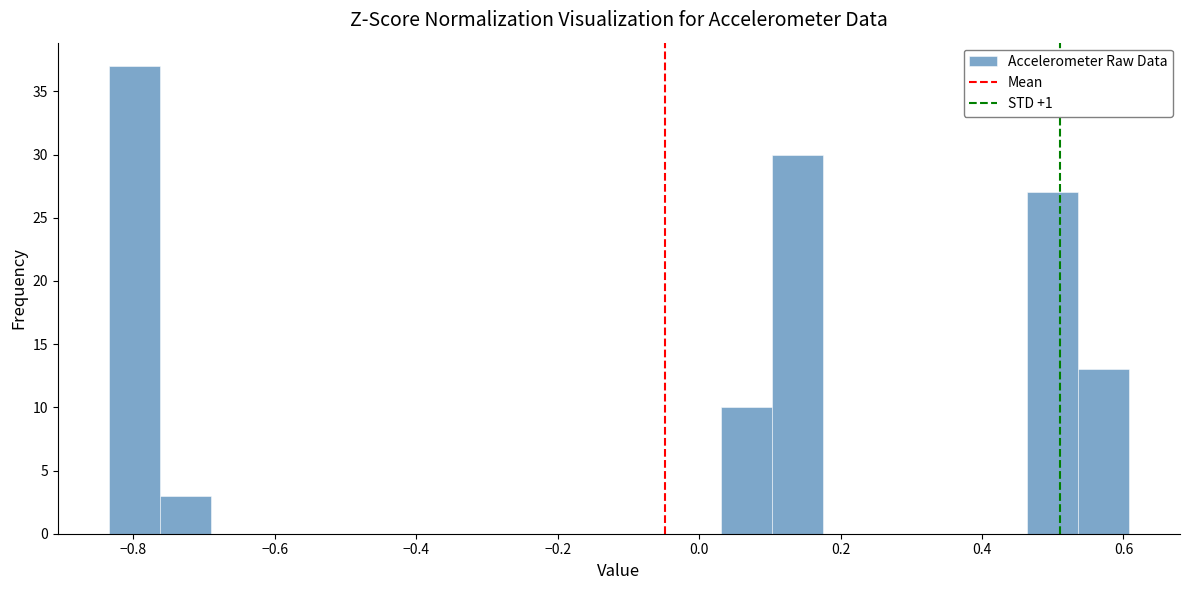

Read against the x-axis, roughly where is the centre of the tallest bar?

-0.80